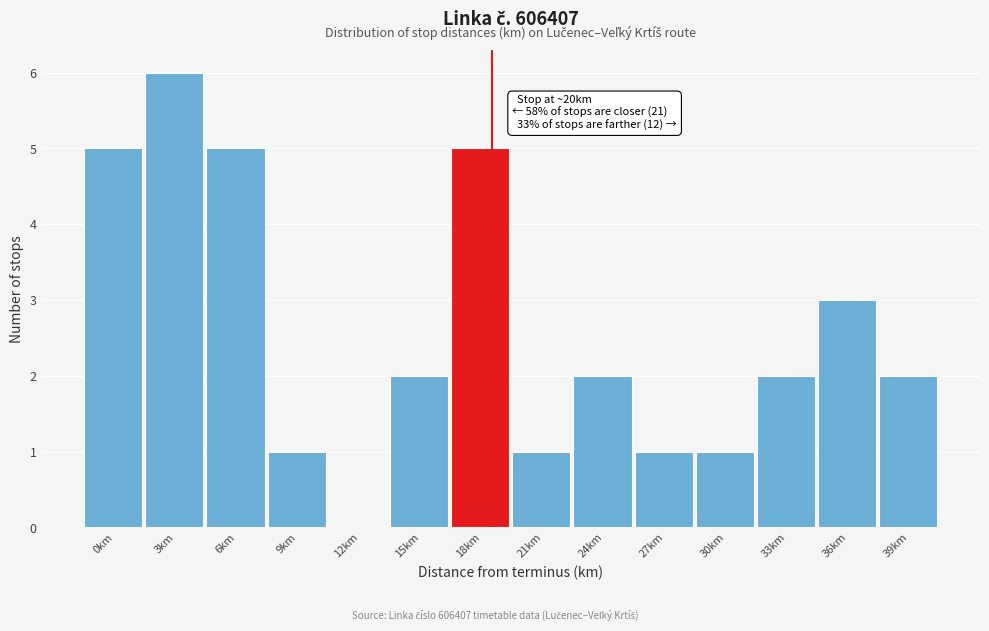

Reading left to right, what are all the values shown in this chart?

0km=5	3km=6	6km=5	9km=1	12km=0	15km=2	18km=5	21km=1	24km=2	27km=1	30km=1	33km=2	36km=3	39km=2